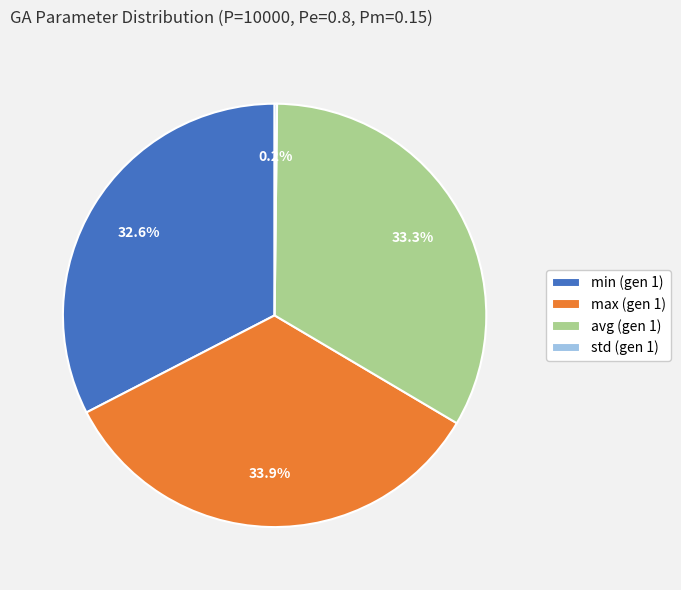

Which slice is the largest?

max (gen 1)